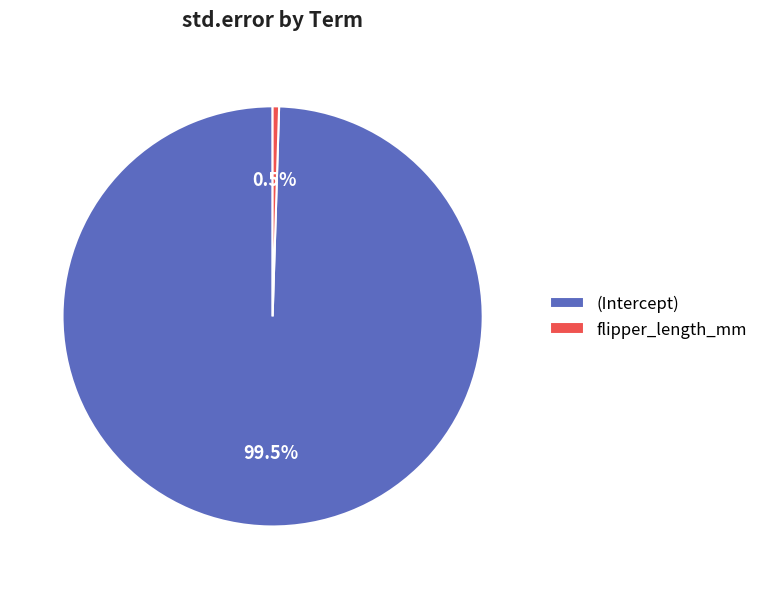

How many segments does this pie chart have?

2